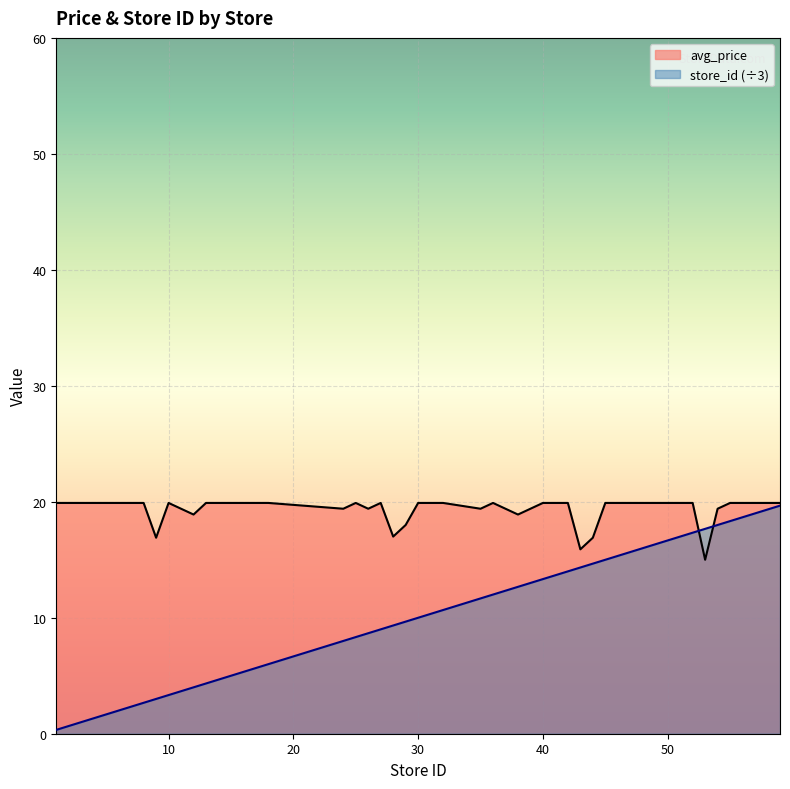

Reading left to right, what are all the values shown in this chart?

avg_price: 19.9	19.9	19.9	19.9	19.9	19.9	16.9	19.9	18.9	19.9	19.9	19.9	19.9	19.9	19.4	19.9	19.4	19.9	17.0	18.0	19.9	19.9	19.4	19.9	18.9	19.9	19.9	15.9	16.9	19.9	19.9	19.9	19.9	19.9	15.0	19.4	19.9	19.9	19.9	19.9
store_id: 0.3	0.7	1.7	2.0	2.3	2.7	3.0	3.3	4.0	4.3	5.0	5.3	5.7	6.0	8.0	8.3	8.7	9.0	9.3	9.7	10.0	10.7	11.7	12.0	12.7	13.3	14.0	14.3	14.7	15.0	15.3	15.7	16.3	17.3	17.7	18.0	18.3	18.7	19.0	19.7